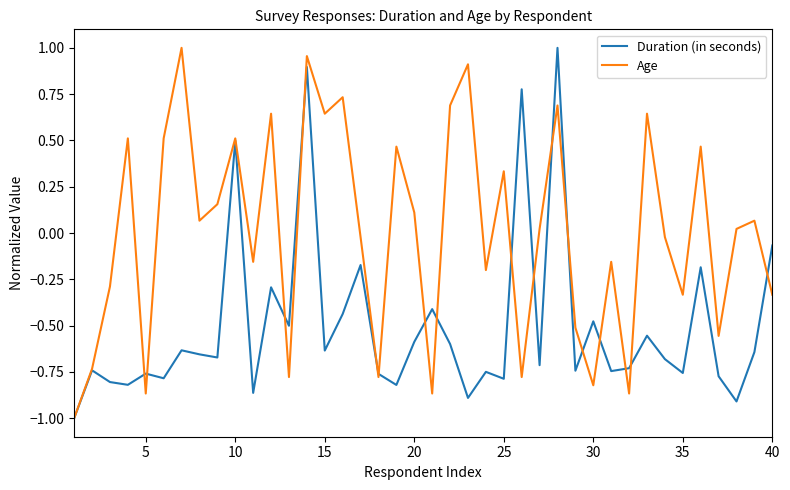

Which series has the largest total across all categories?

Age